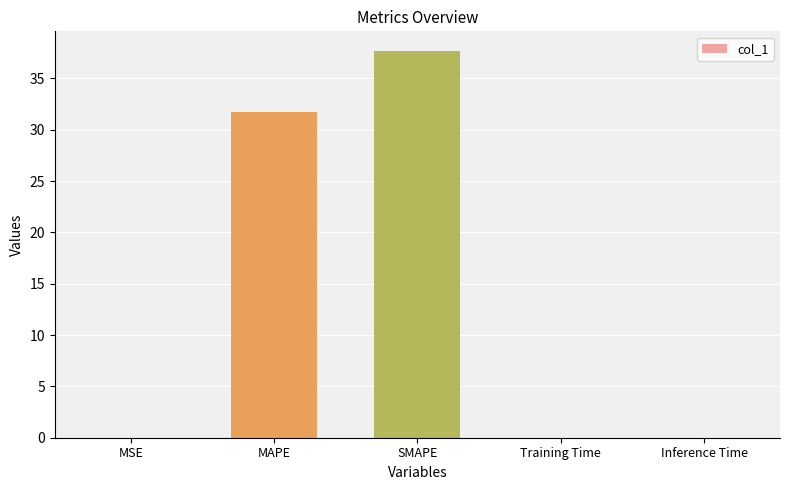

What is the sum of all values?

69.4